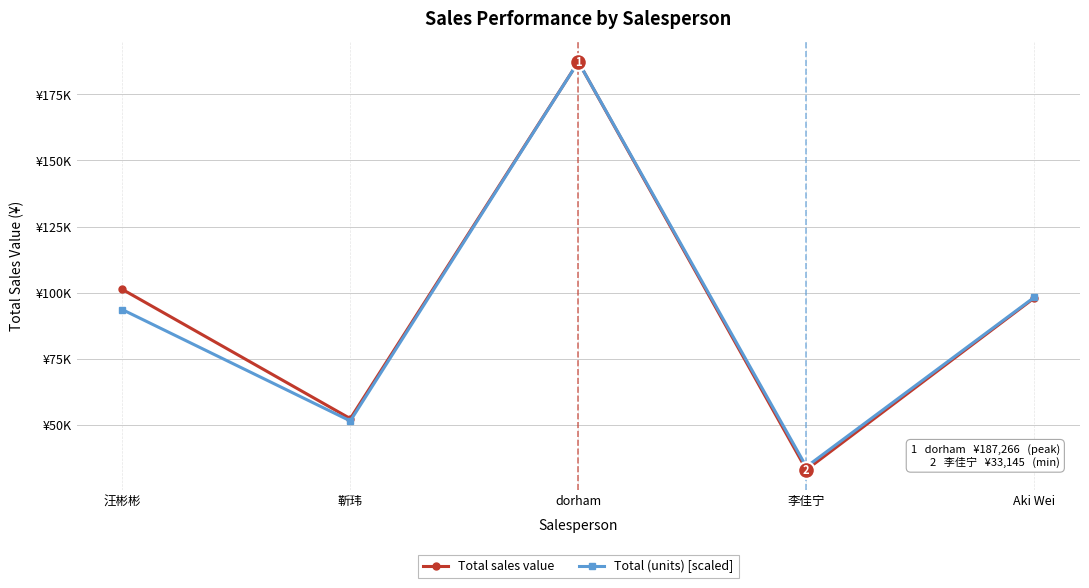

List the series in order of their peak value, highest first.

Total sales value, Total (units) [scaled]